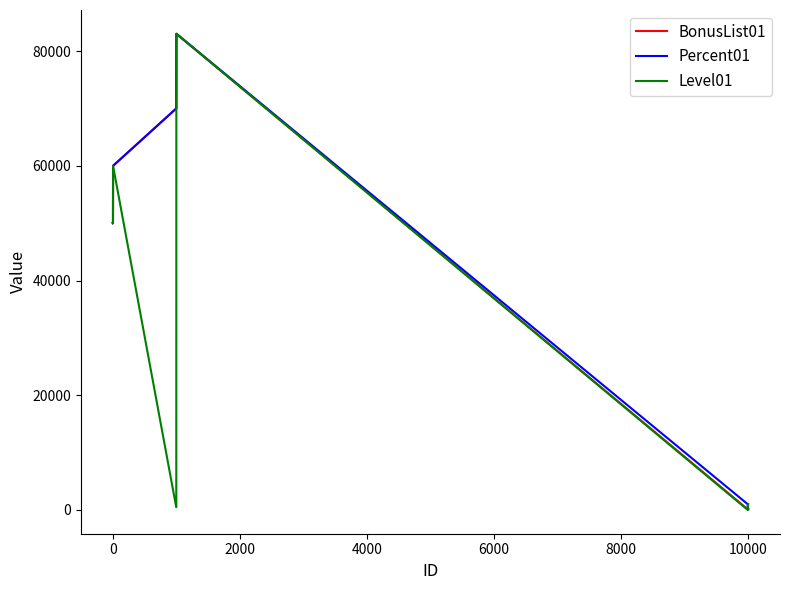

What is the maximum value shown in the chart?

83025